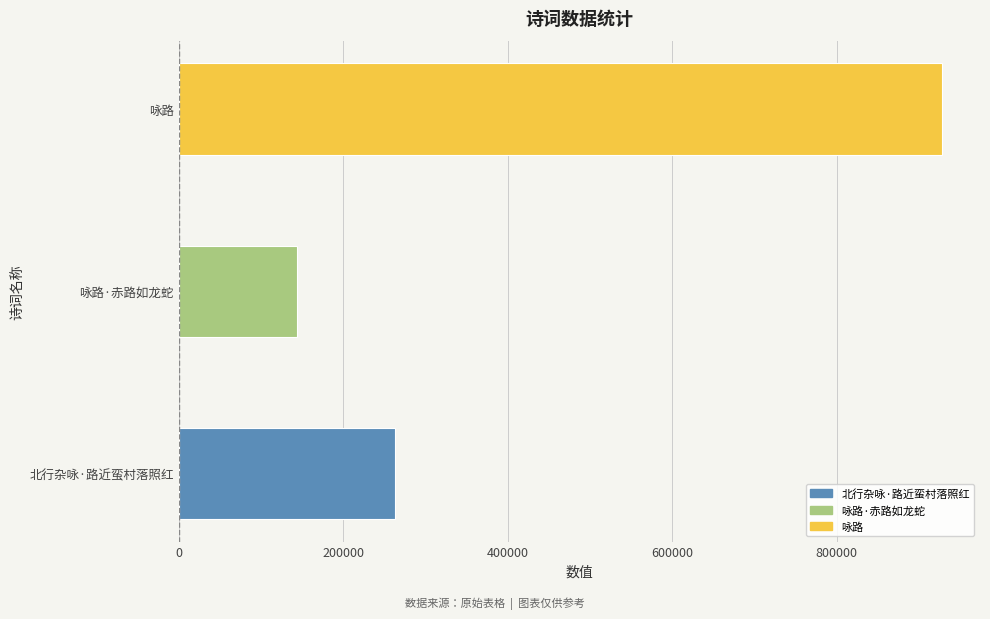

How many values are between 143249 and 928076?

3